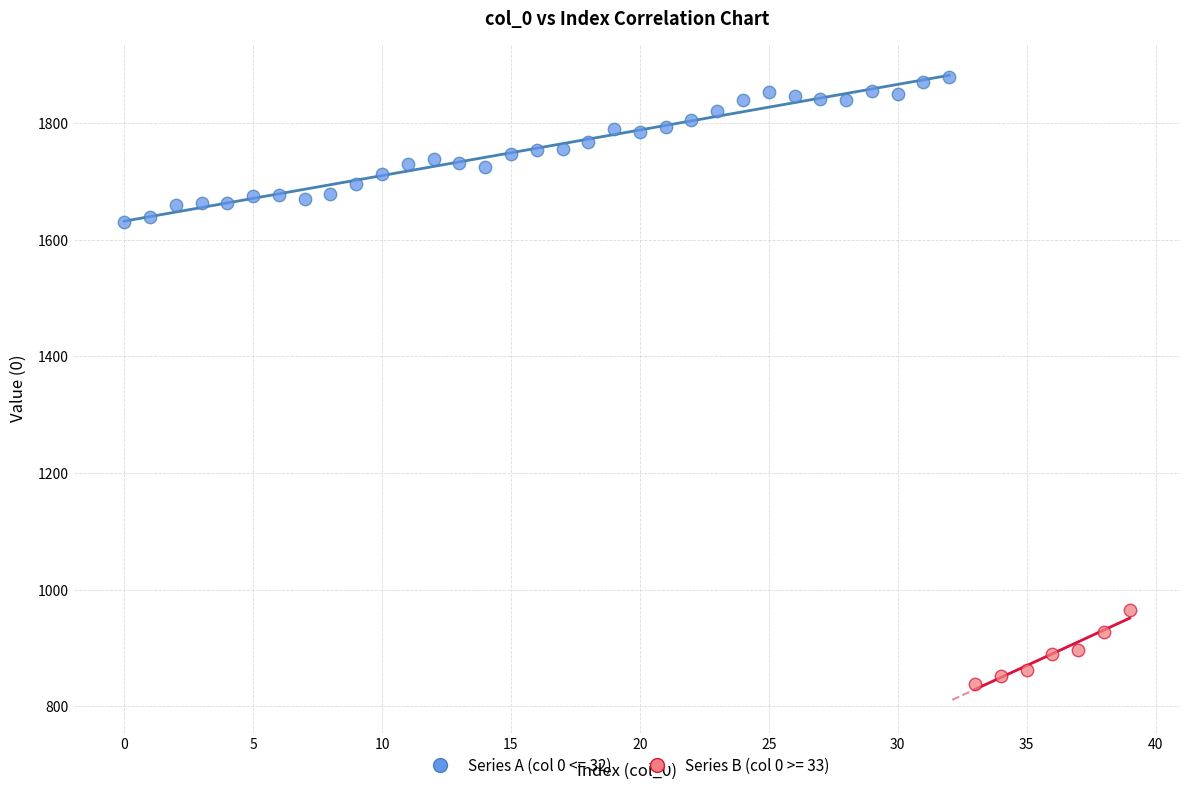

Which series has the largest Y range (max minus min)?

Series A (col 0 <= 32)